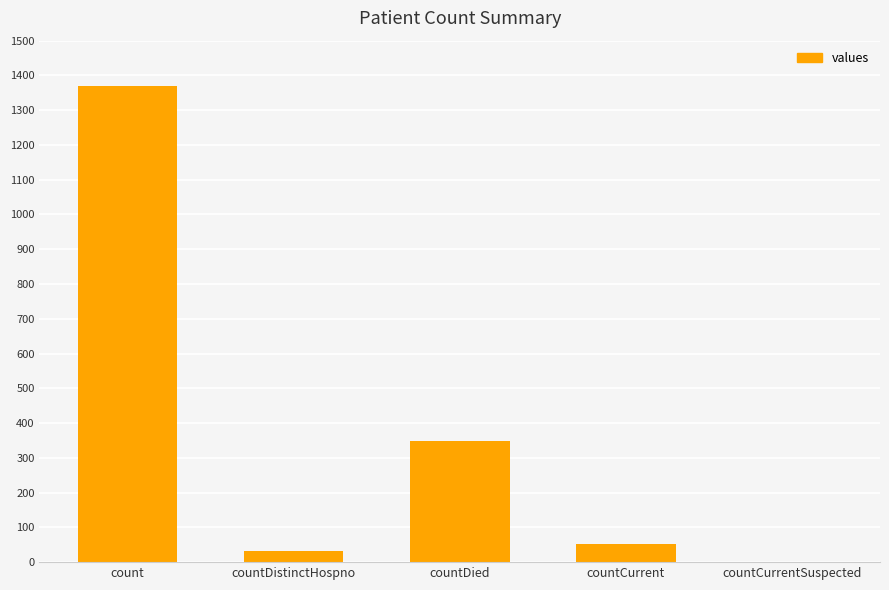

Where is the data nearest to the value 685?

countDied